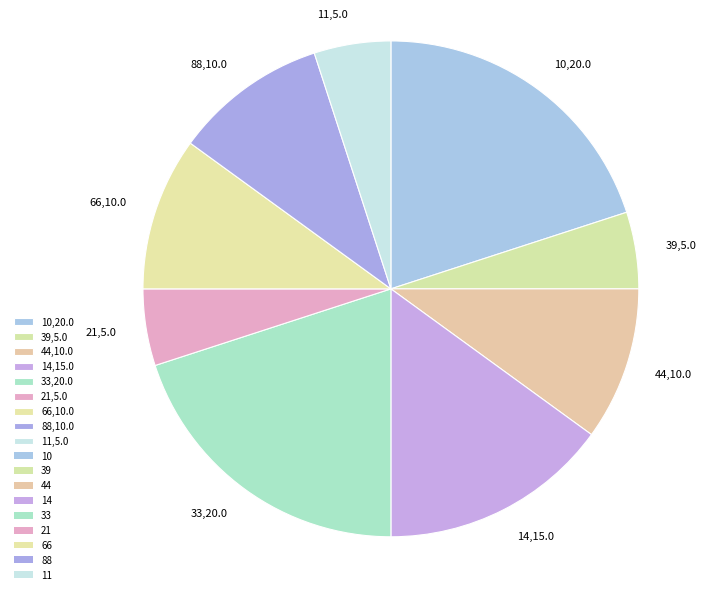

True or false: 10,20.0 accounts for 28% of the total.

False